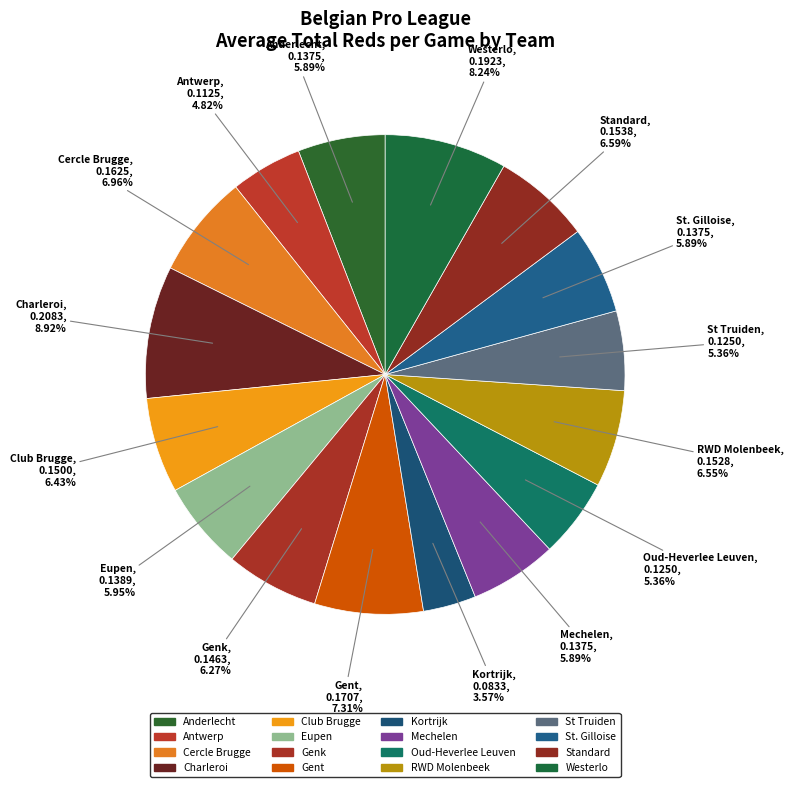

How many slices are in this pie chart?

16